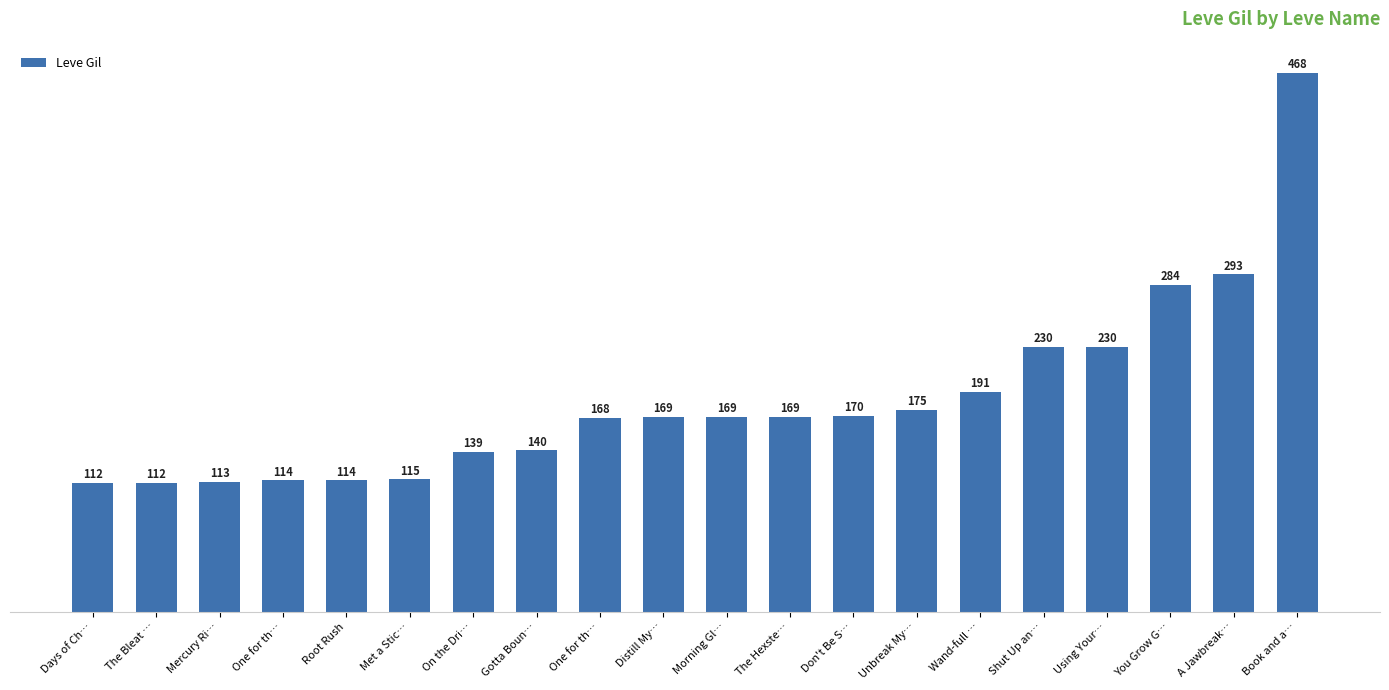

What is the greatest value displayed?

468